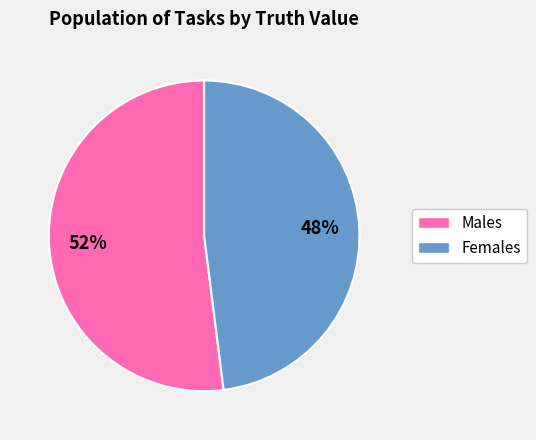

Count the number of slices in the pie.

2